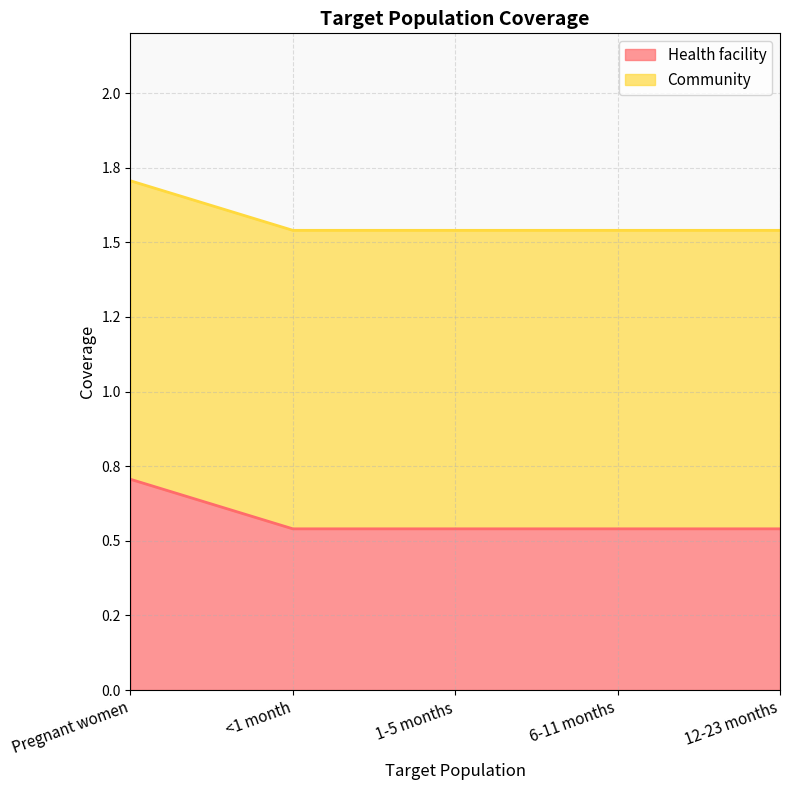

What is the sum of the values at 12-23 months and 6-11 months?

1.1